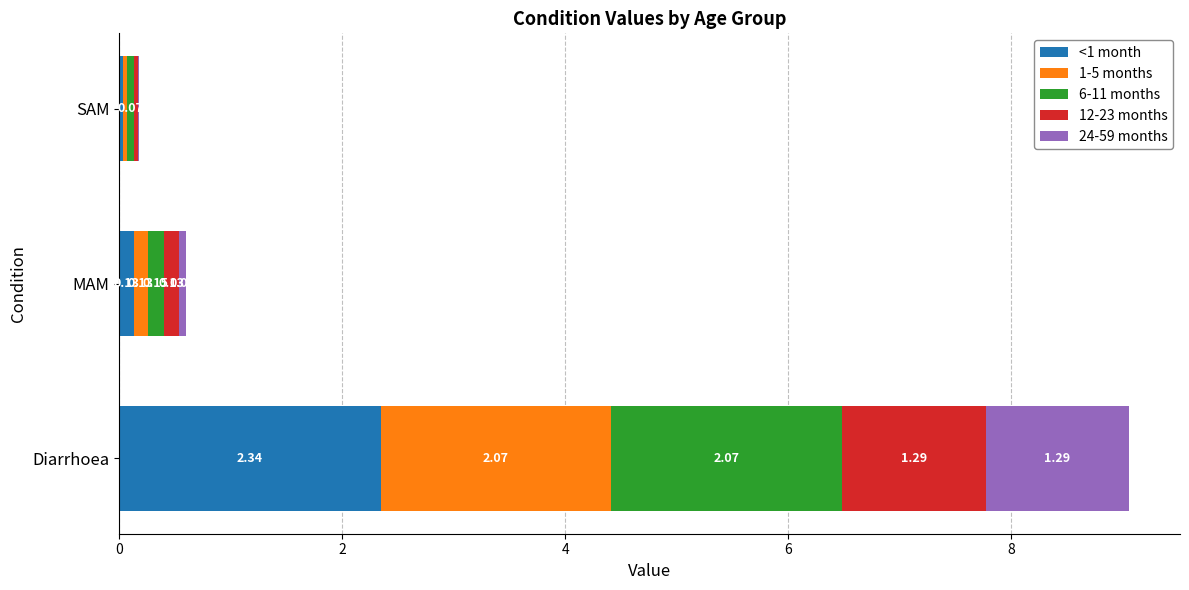

What is the total value across all series at MAM?

0.6